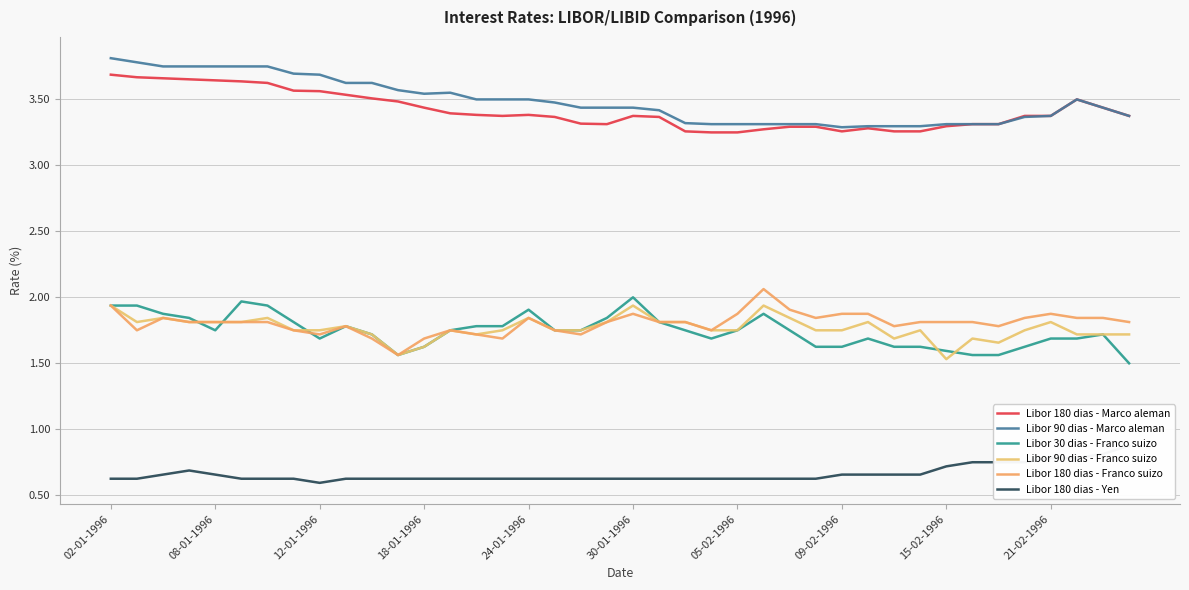

True or false: Libor 180 dias - Franco suizo and Libor 90 dias - Marco aleman intersect in this chart.

False